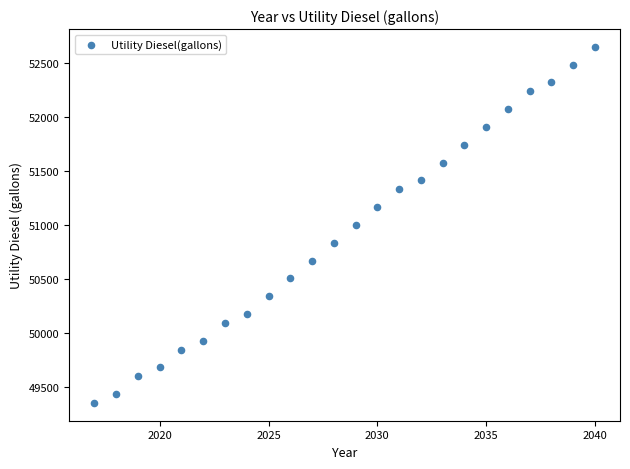

Count the number of points in this scatter plot.

24